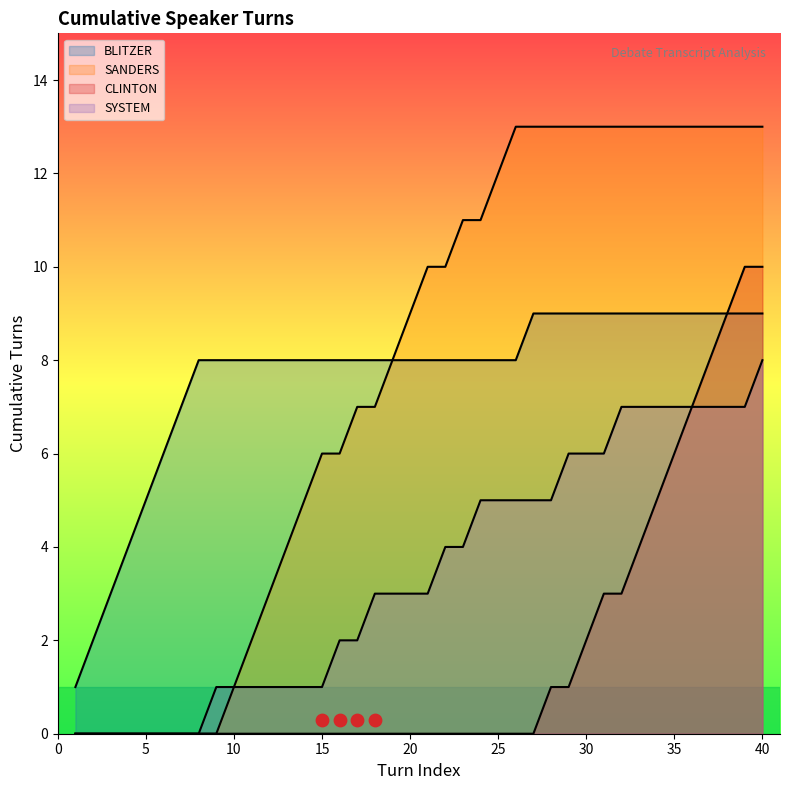

Which has a higher value, 4 or 12?

12